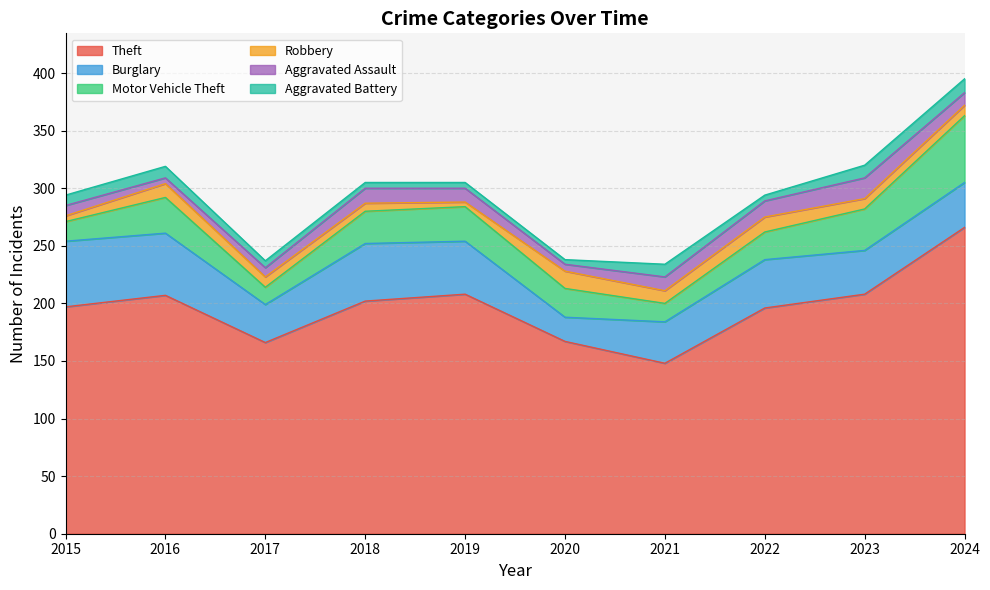

How many values in the Robbery series are below 9?

3